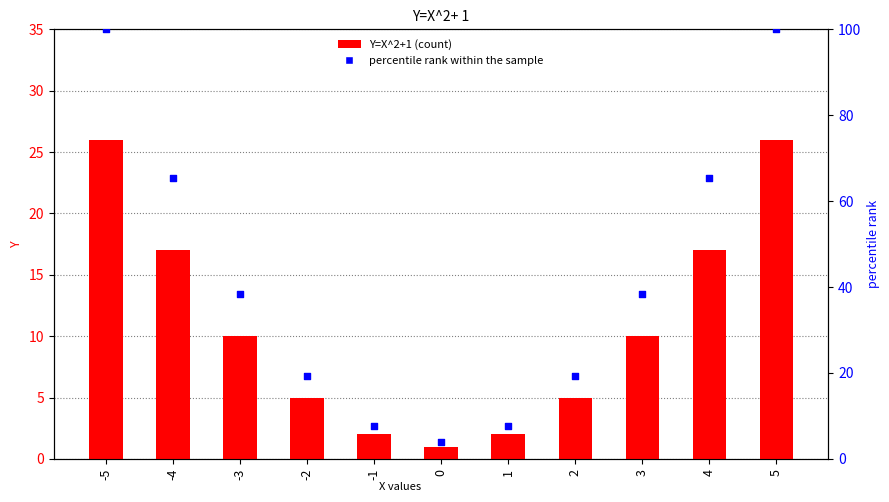

What is the total value across all series at -5?

126.0